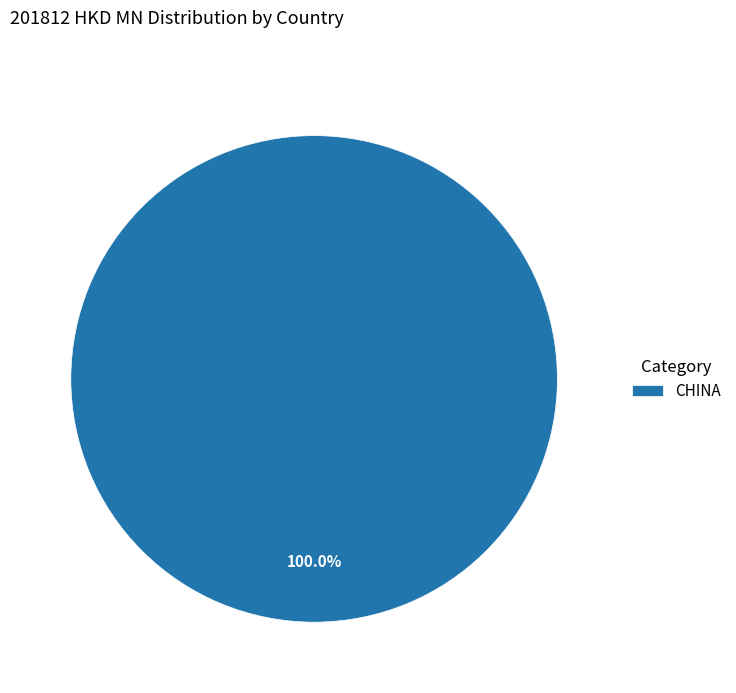

Does any single category account for the majority?

Yes